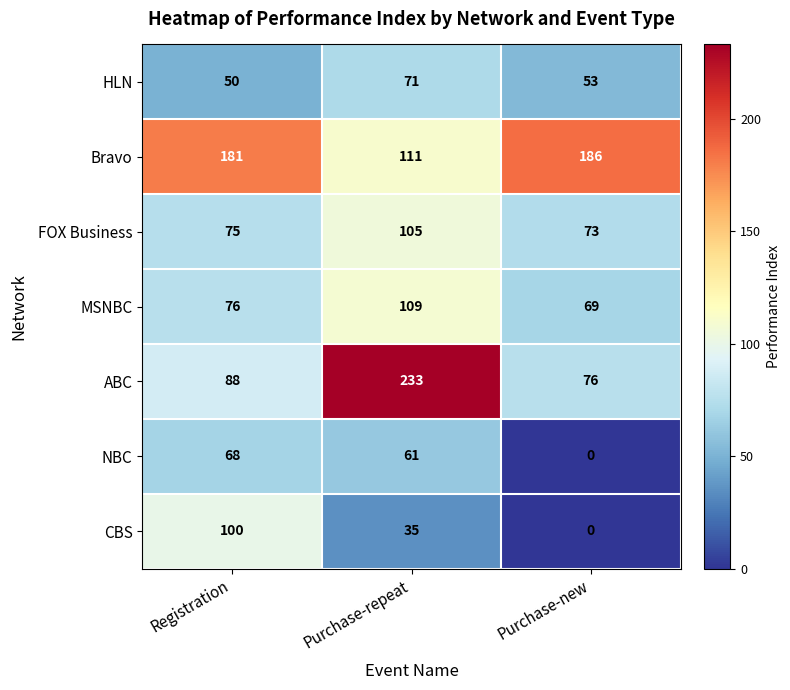

Which series has the largest total across all categories?

Bravo